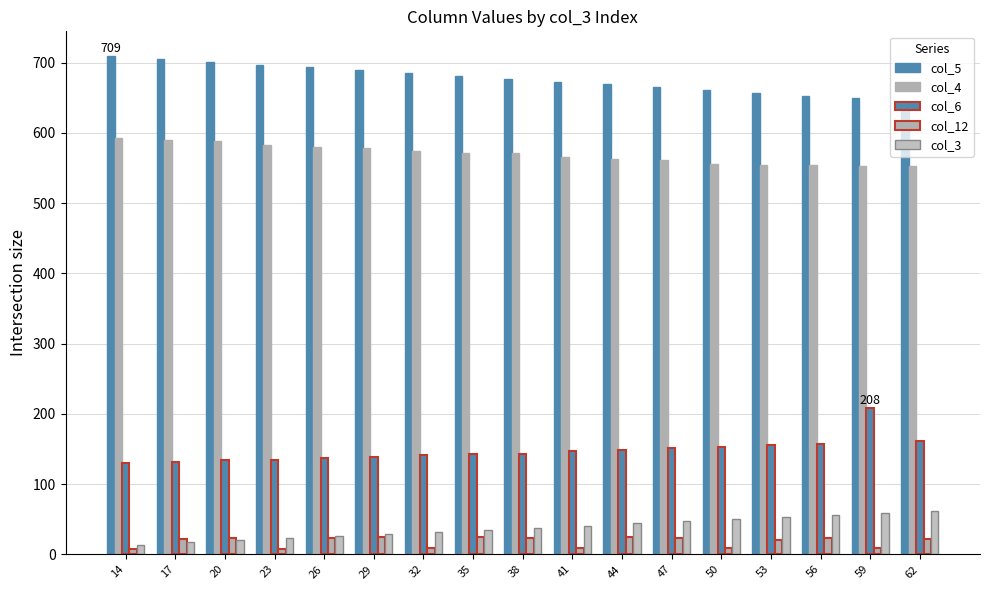

How many bars are there in each group?

5